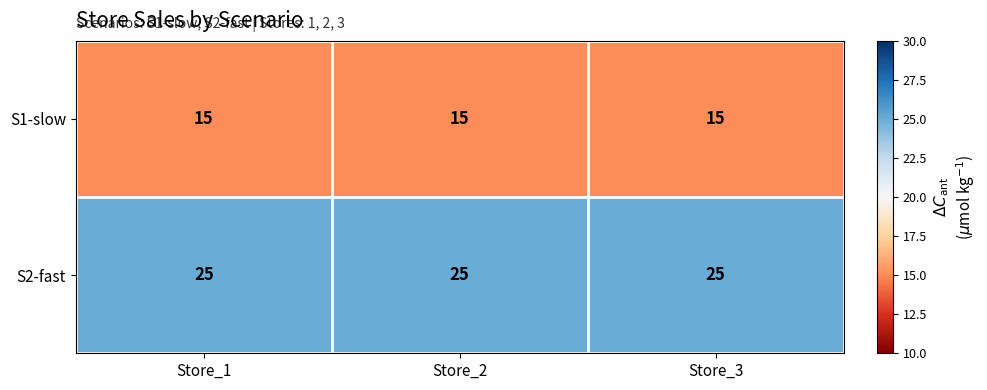

What is the average value of the S1-slow series?

15